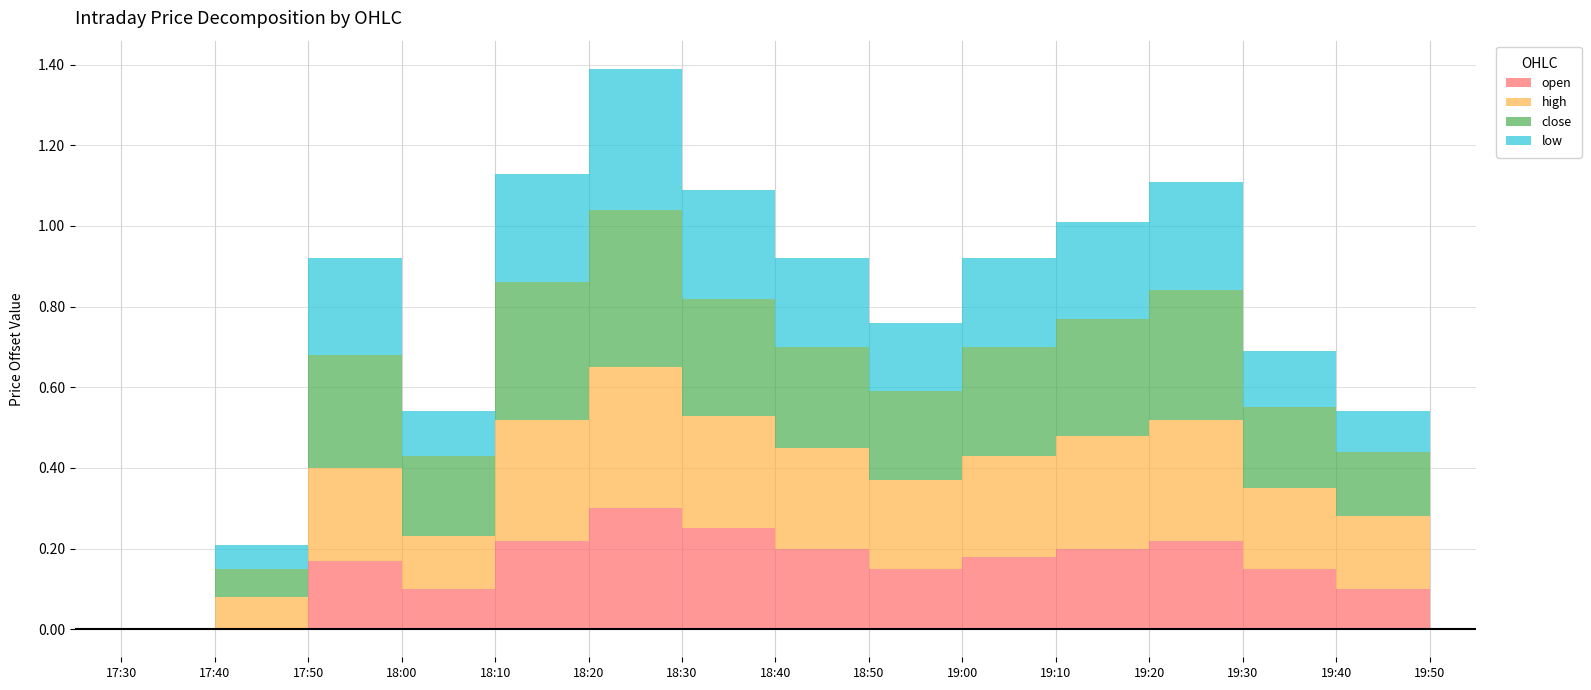

True or false: high and low cross at least once.

False